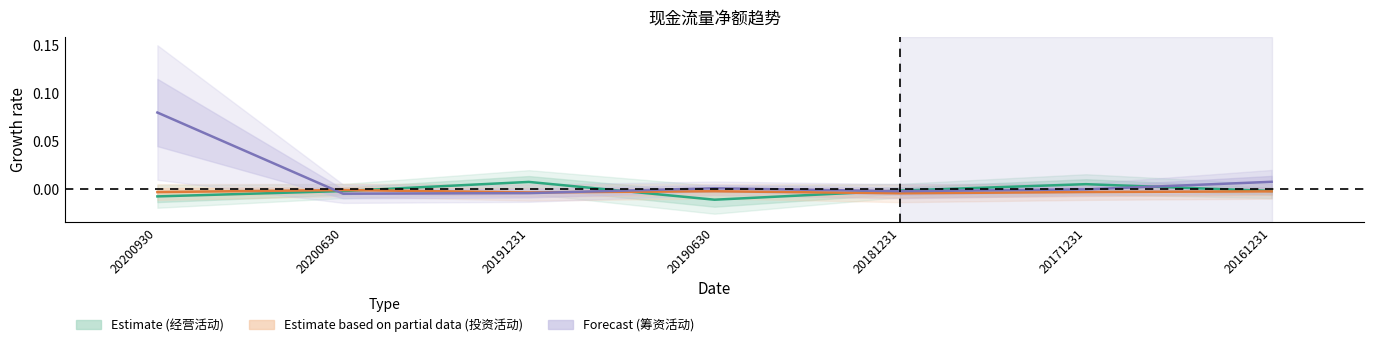

At 20191231, list the series in order from smallest to largest.

筹资活动产生的现金流量净额, 投资活动产生的现金流量净额, 经营活动产生的现金流量净额